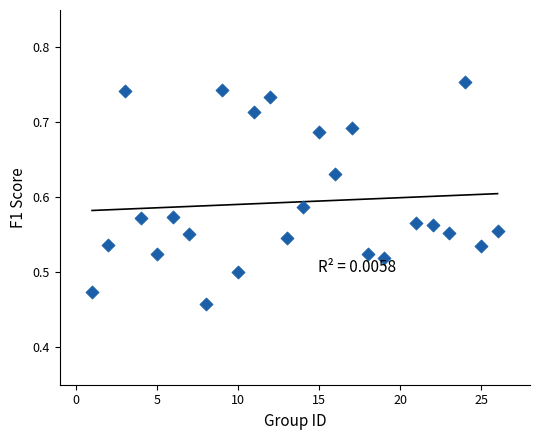

What is the range of X values (max minus min)?

25.0